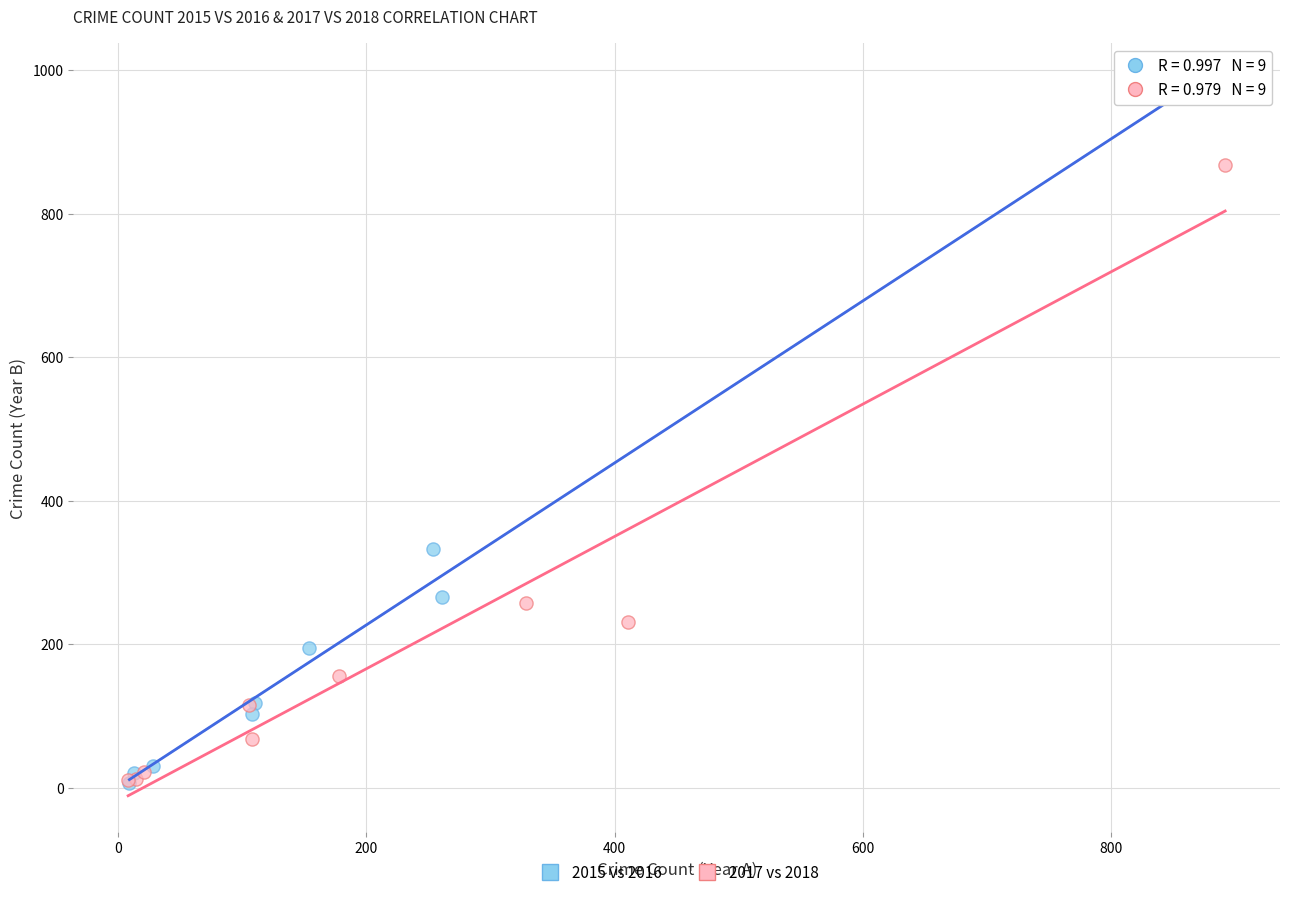

Which series has the largest Y range (max minus min)?

2015 vs 2016